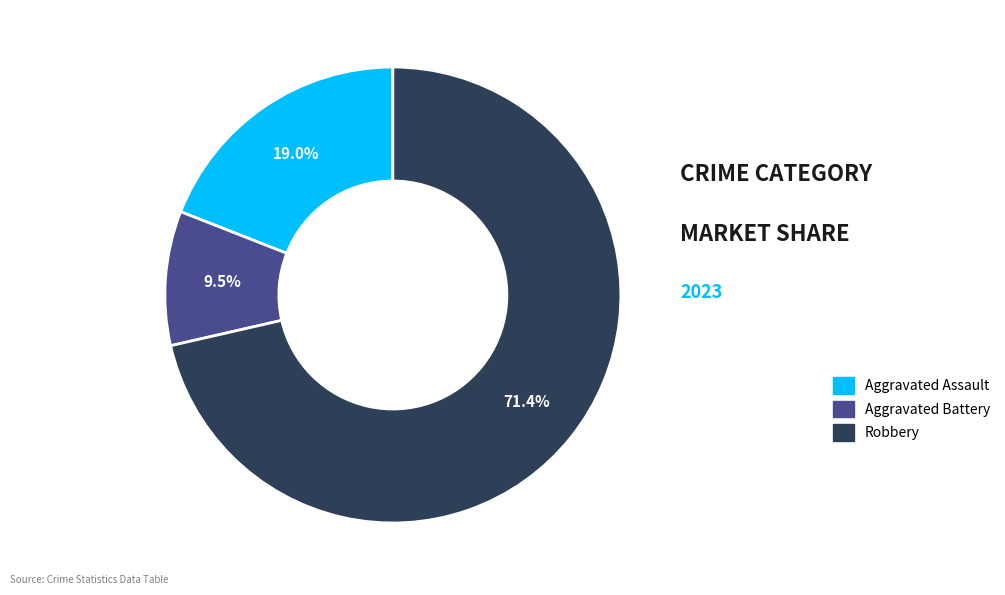

Does any single category account for the majority?

Yes